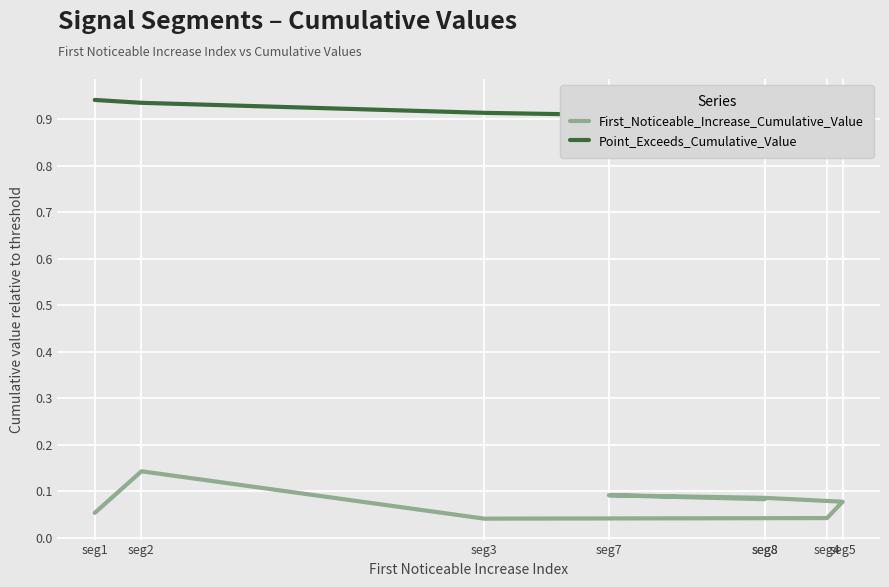

Rank the series at seg4 from lowest to highest value.

First_Noticeable_Increase_Cumulative_Value, Point_Exceeds_Cumulative_Value